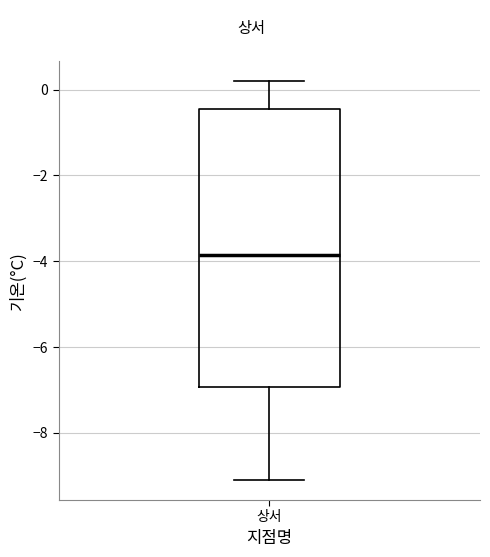

Where does the lower whisker of the box for 상서 end on the y-axis? The values are not printed on the chart, so give them approximately, as read against the axis.

-9.0